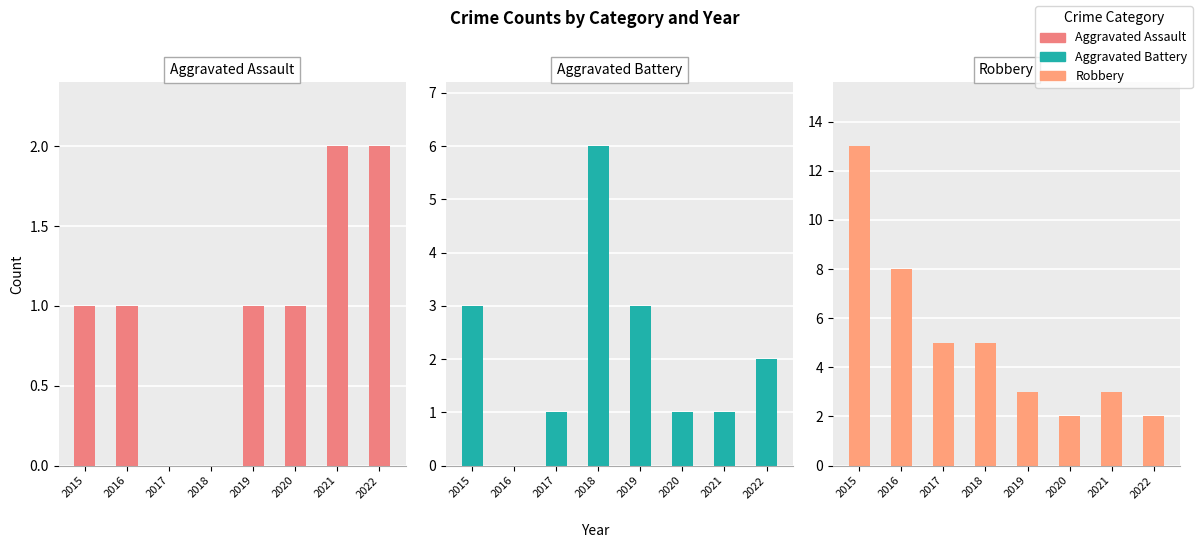

Count the number of data series in this chart.

3